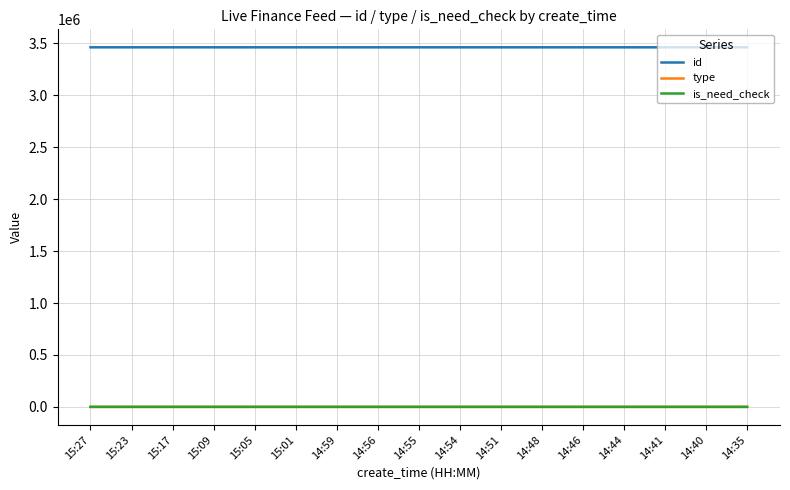

What is the spread (max minus min) of values at 15:23?

3461981